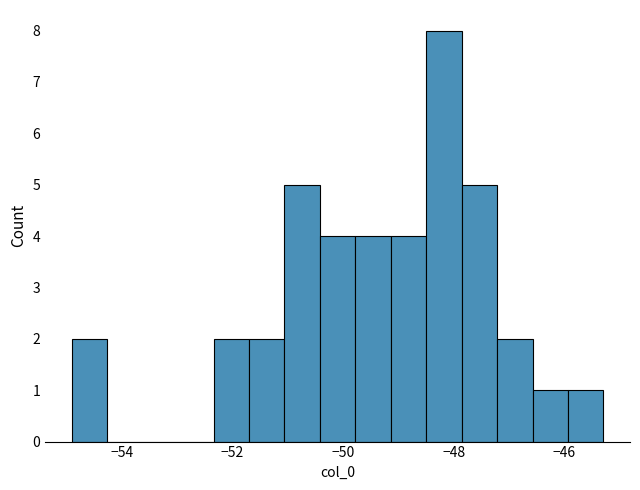

Read against the x-axis, roughly where is the centre of the tallest bar?

-48.2